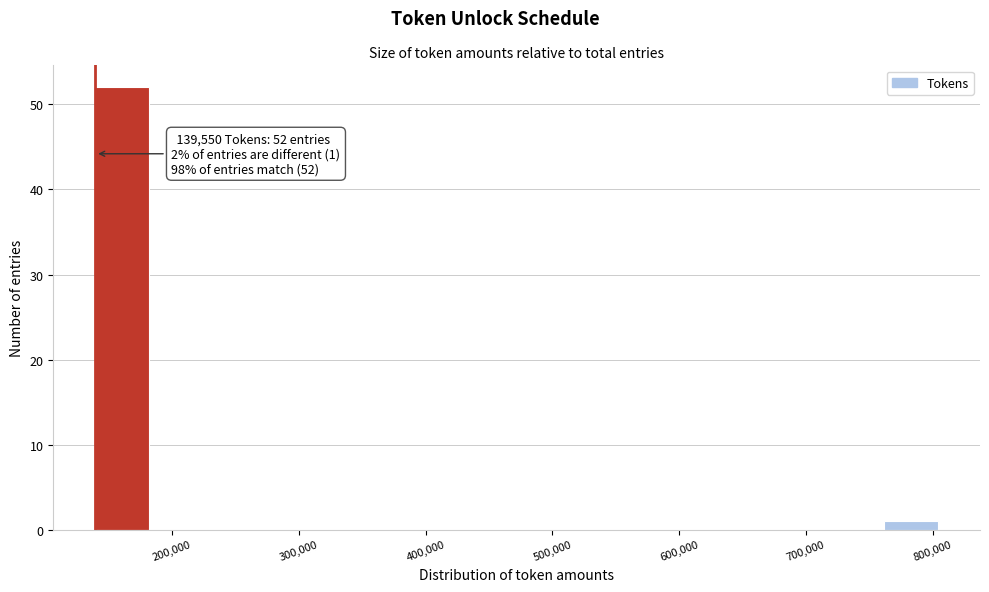

Which range on the x-axis has the tallest bar?

140000 to 180000